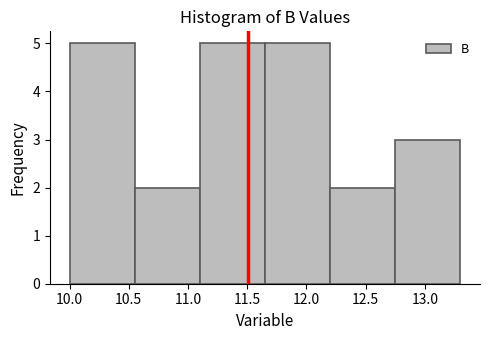

How tall is the bar that spans 12.75 to 13.30 on the x-axis? The values are not printed on the chart, so give them approximately, as read against the axis.

3